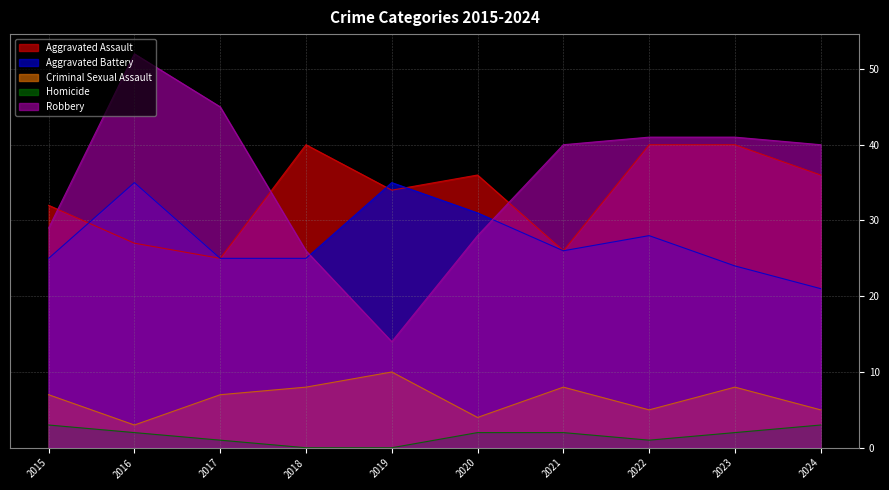

What are all the series names shown in the legend?

Aggravated Assault, Aggravated Battery, Criminal Sexual Assault, Homicide, Robbery